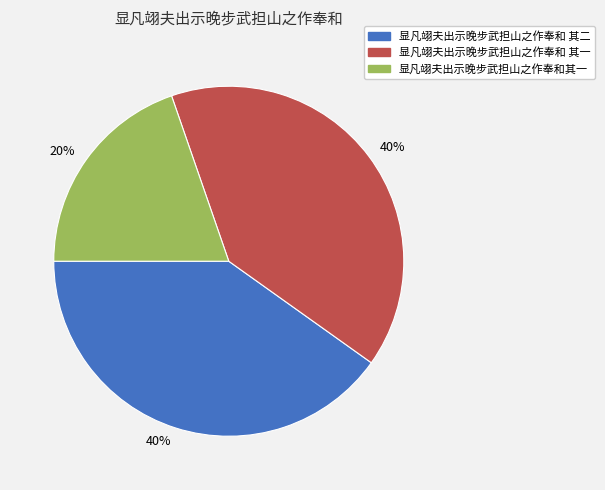

To the nearest percent, what is the average slice percentage?

33%